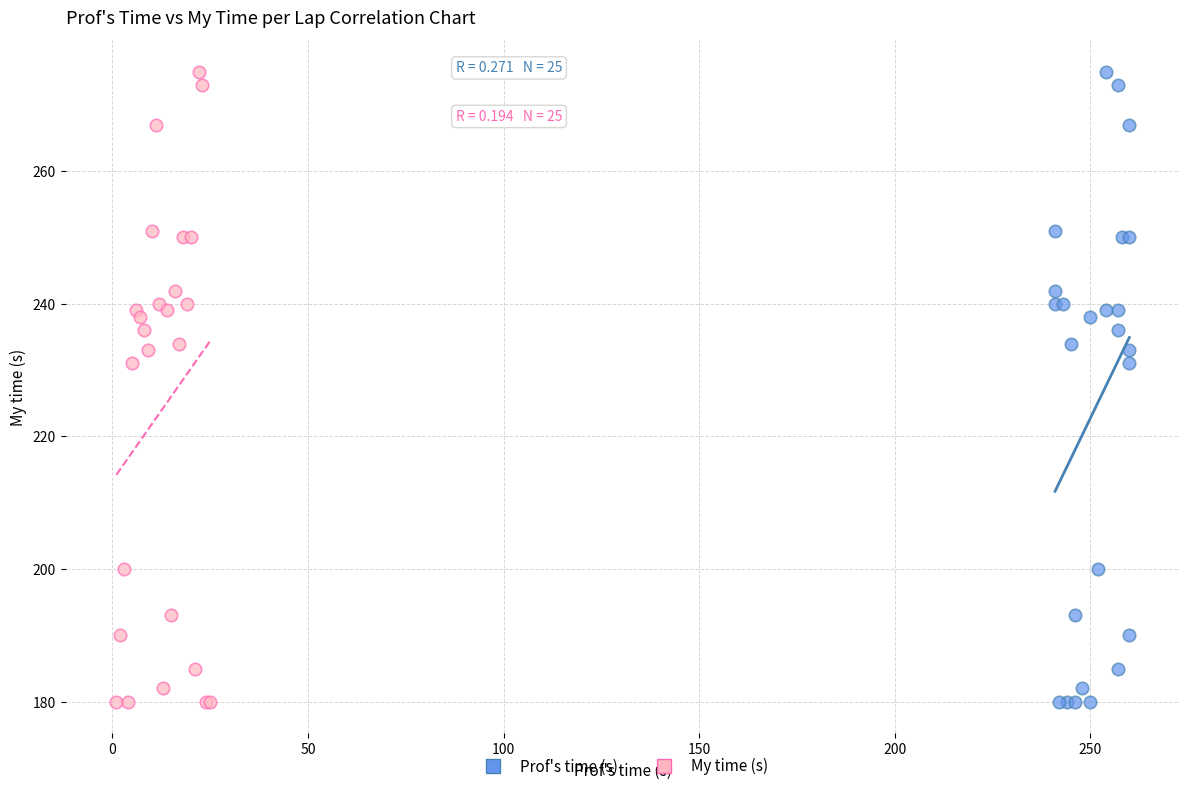

What are all the series names shown in the legend?

Prof's time (s), My time (s)